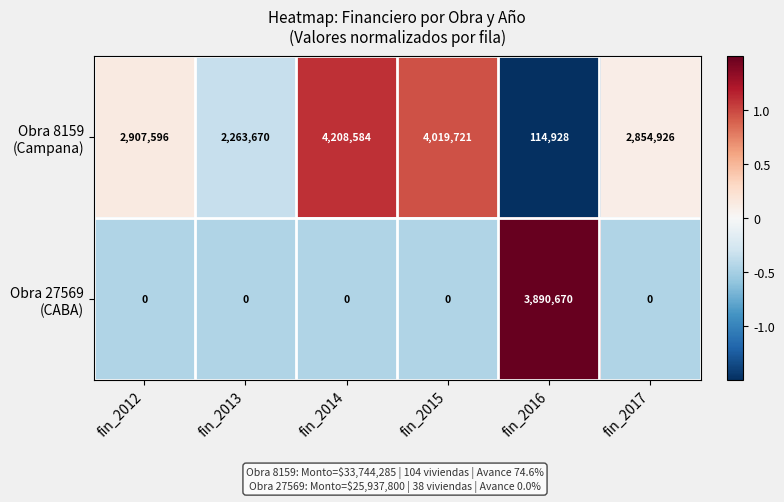

At how many categories does at least one series exceed 3708081?

3